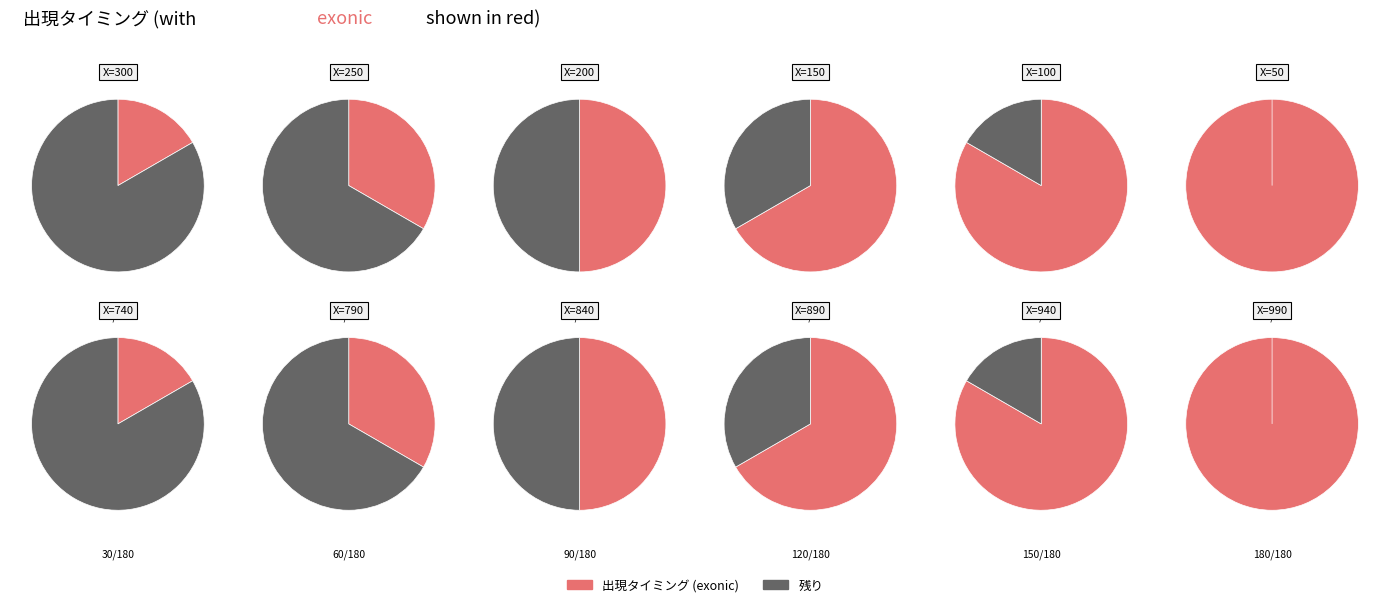

Is 300 the majority of the pie?

No